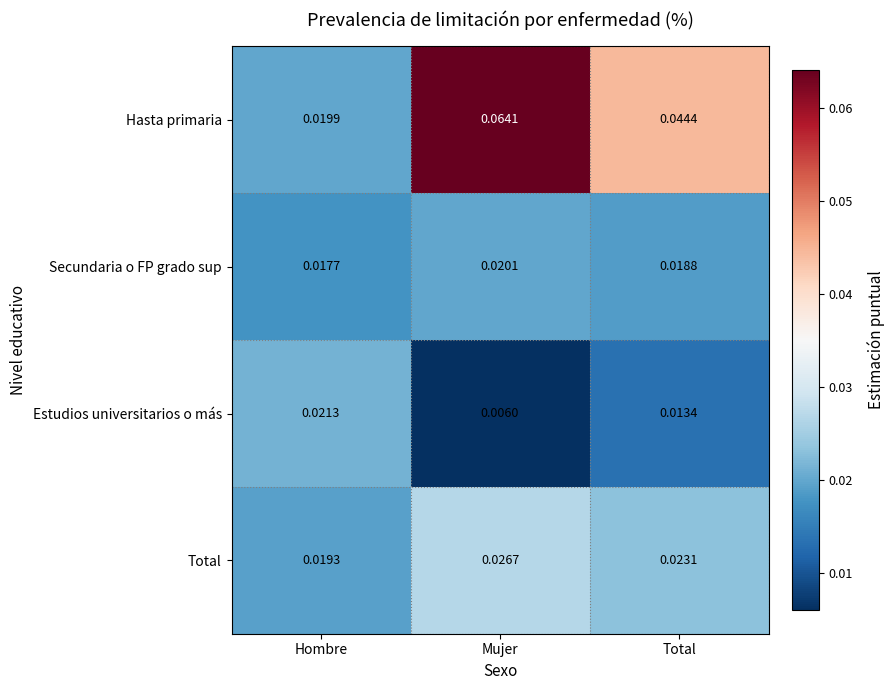

At which category does the chart reach its peak across all series?

Mujer